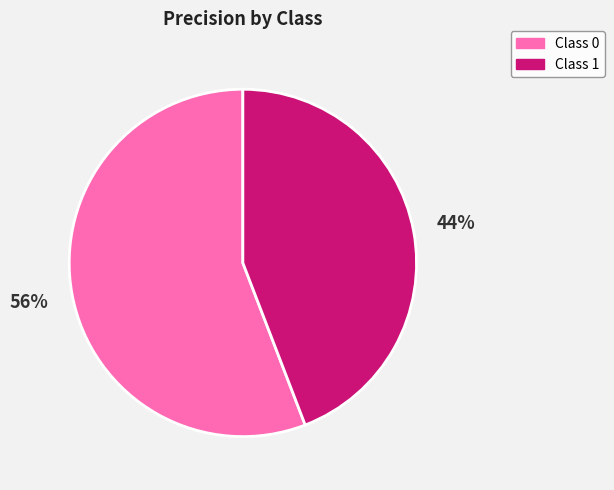

Is it true that Class 0 is 47% of the pie?

False